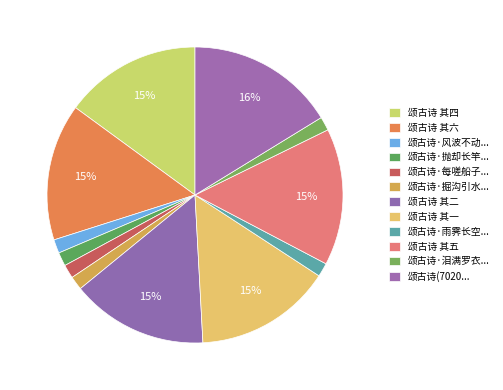

Which slice is the largest?

颂古诗(702036)